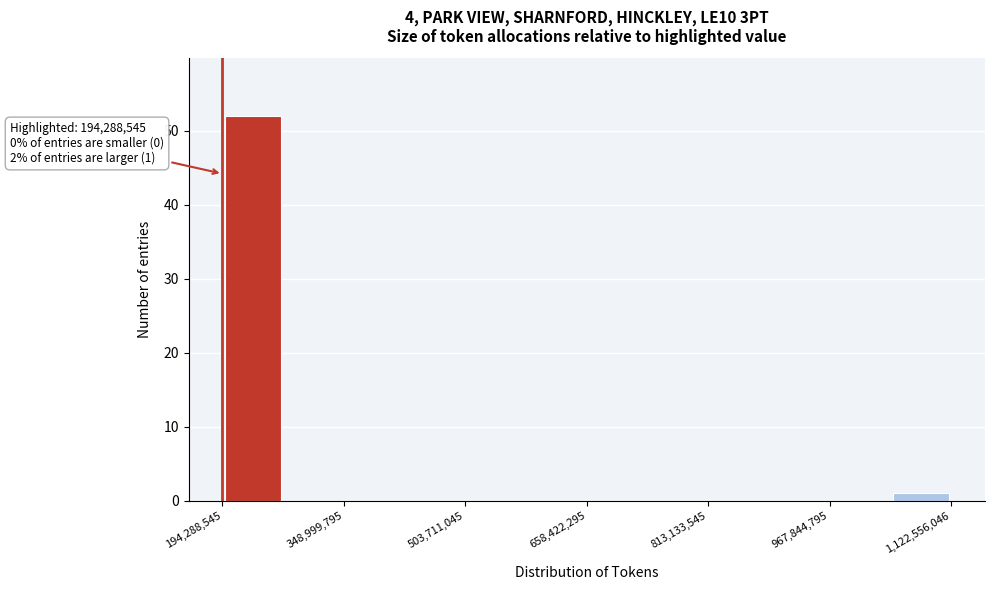

Read against the x-axis, roughly where is the centre of the tallest bar?

240000000